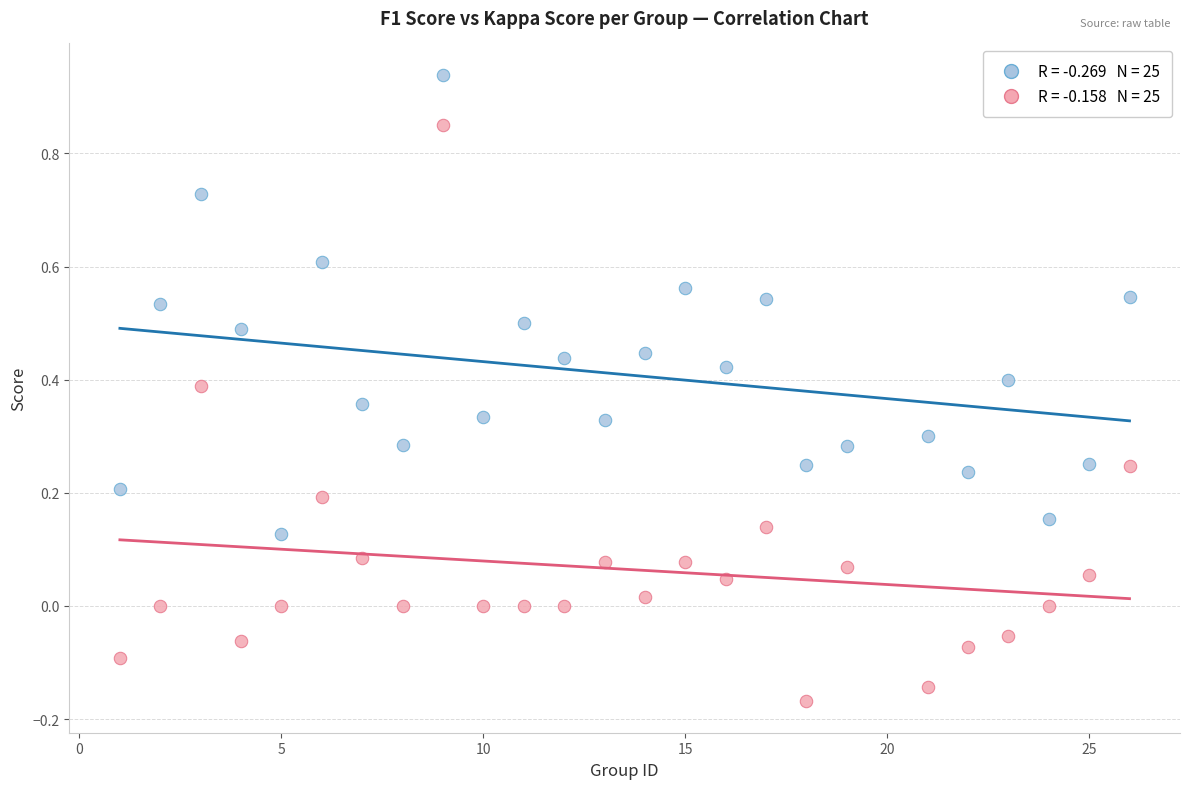

Across all data points, what is the range of X values (max minus min)?

25.0